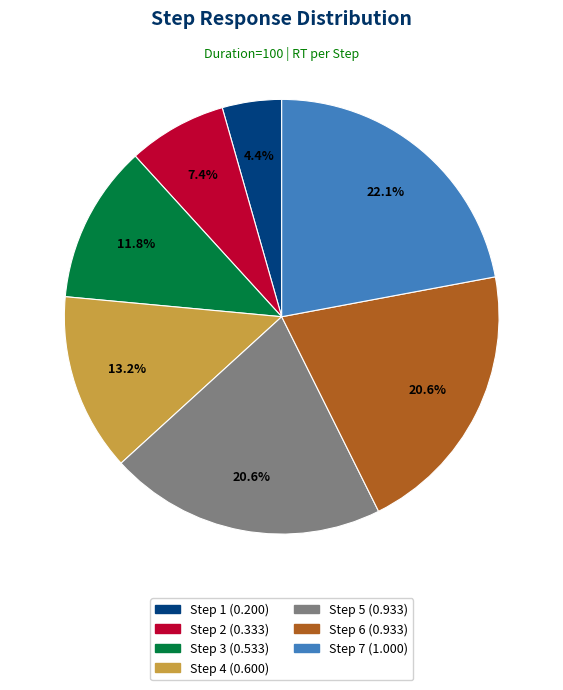

Which category has the biggest portion of the pie?

Step 7